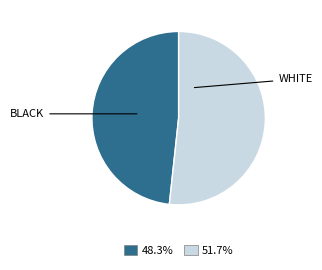

Is there any slice that represents more than half of the pie?

Yes